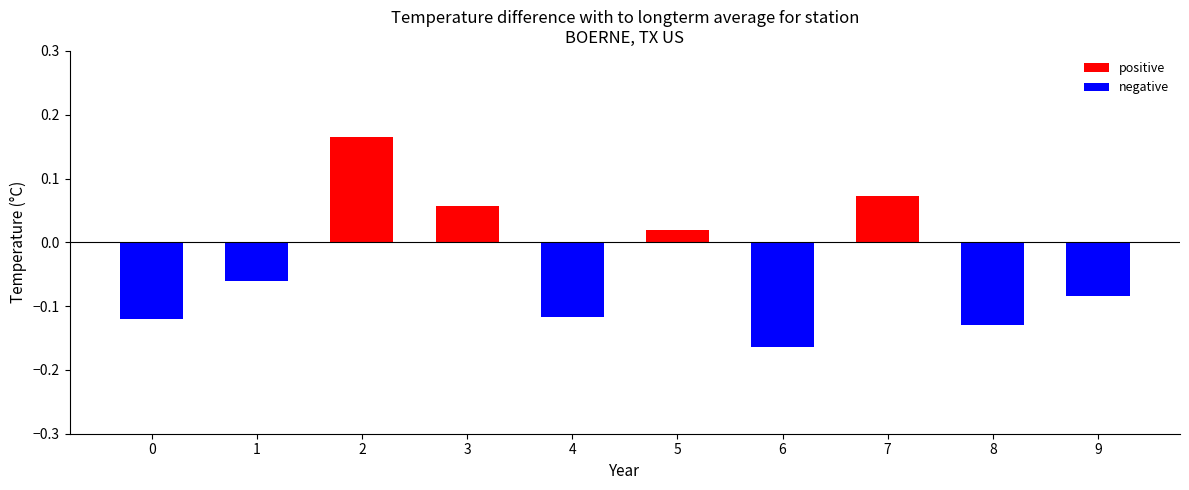

Does the chart contain stacked bars?

No